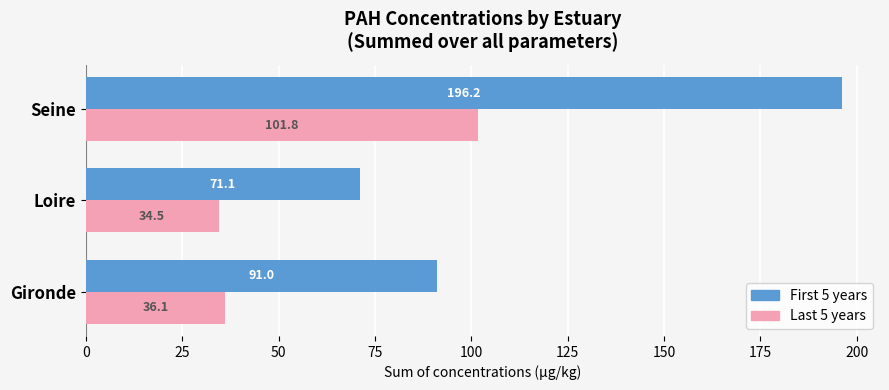

The value of Last 5 years at Loire is 34.5. True or false?

True